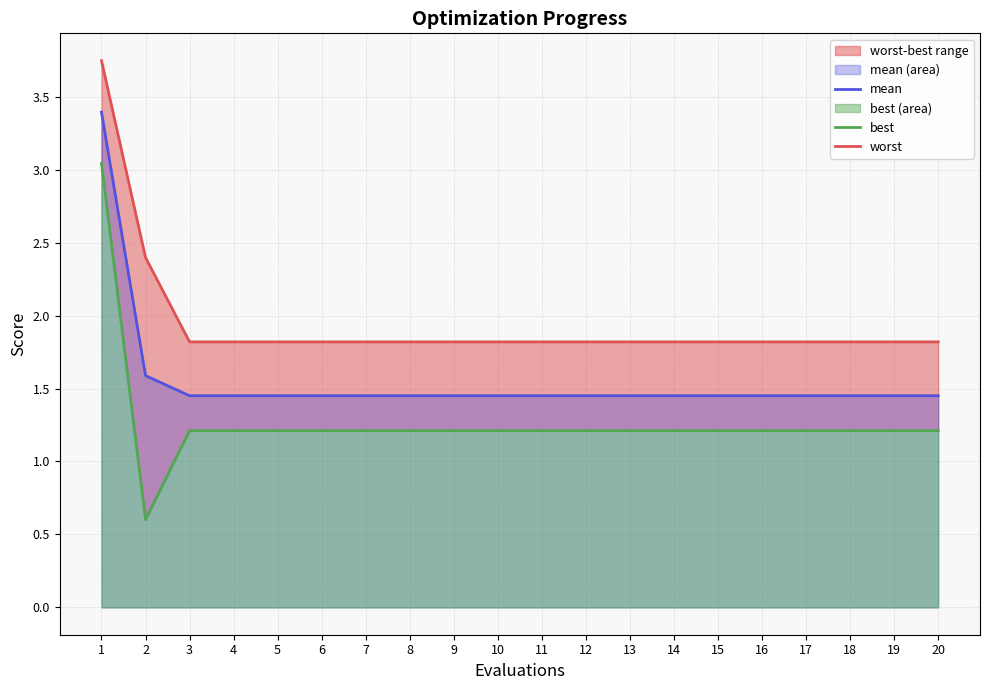

List the series in order of their peak value, lowest first.

best, mean, worst